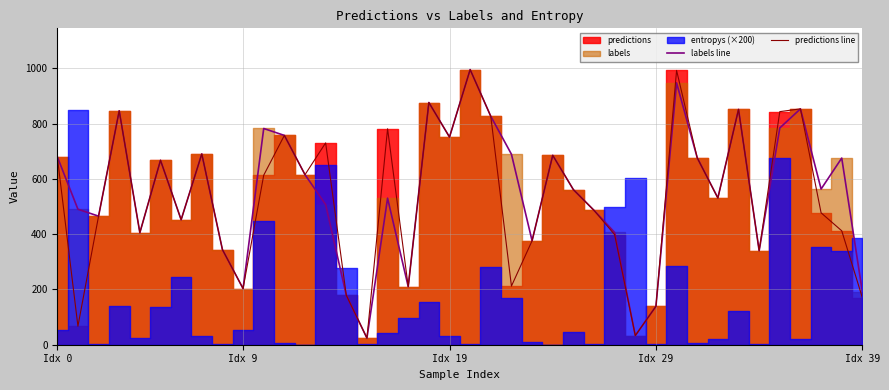

What is the lowest value of the labels line series?

24